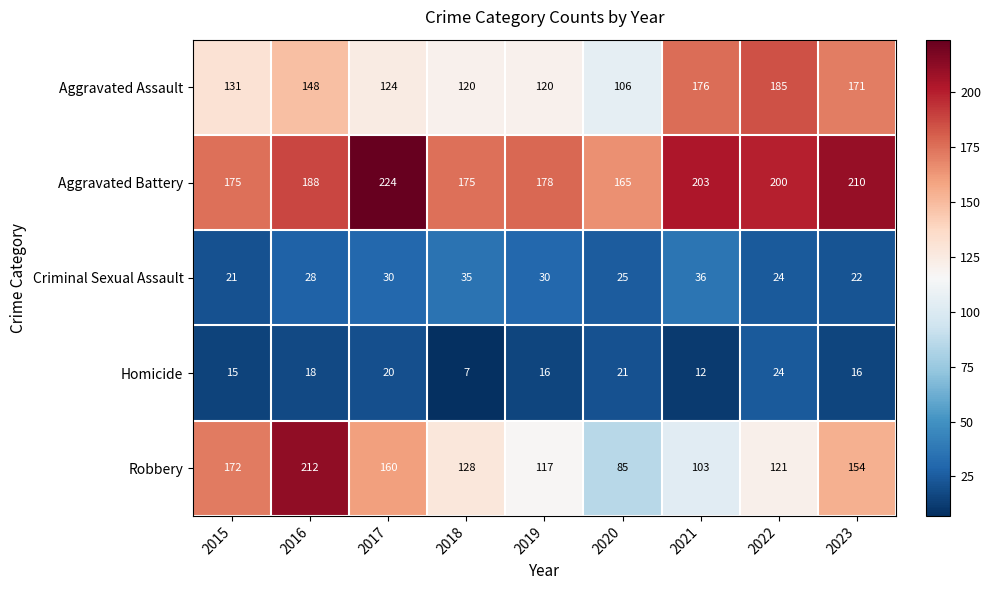

What is the total value across all series at 2022?

554